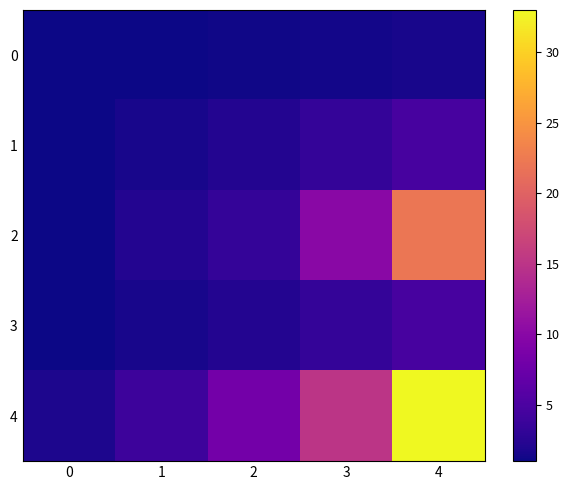

Rank the series at 3 from highest to lowest value.

4, 2, 1, 3, 0